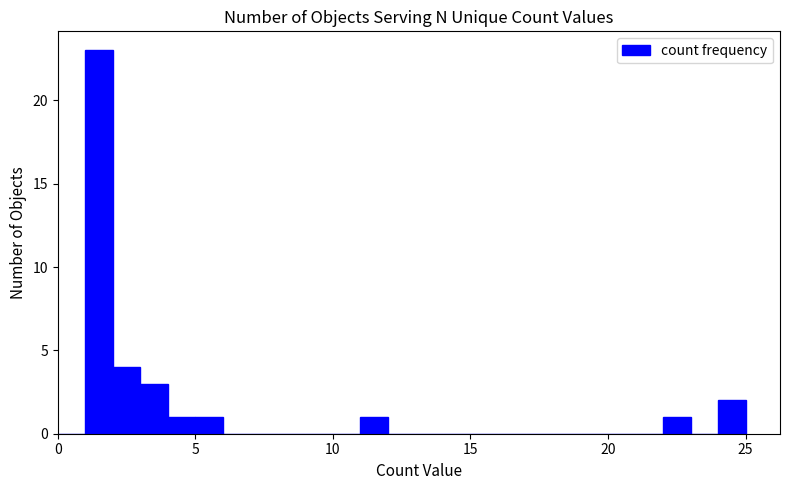

Read against the x-axis, roughly where is the centre of the tallest bar?

1.5